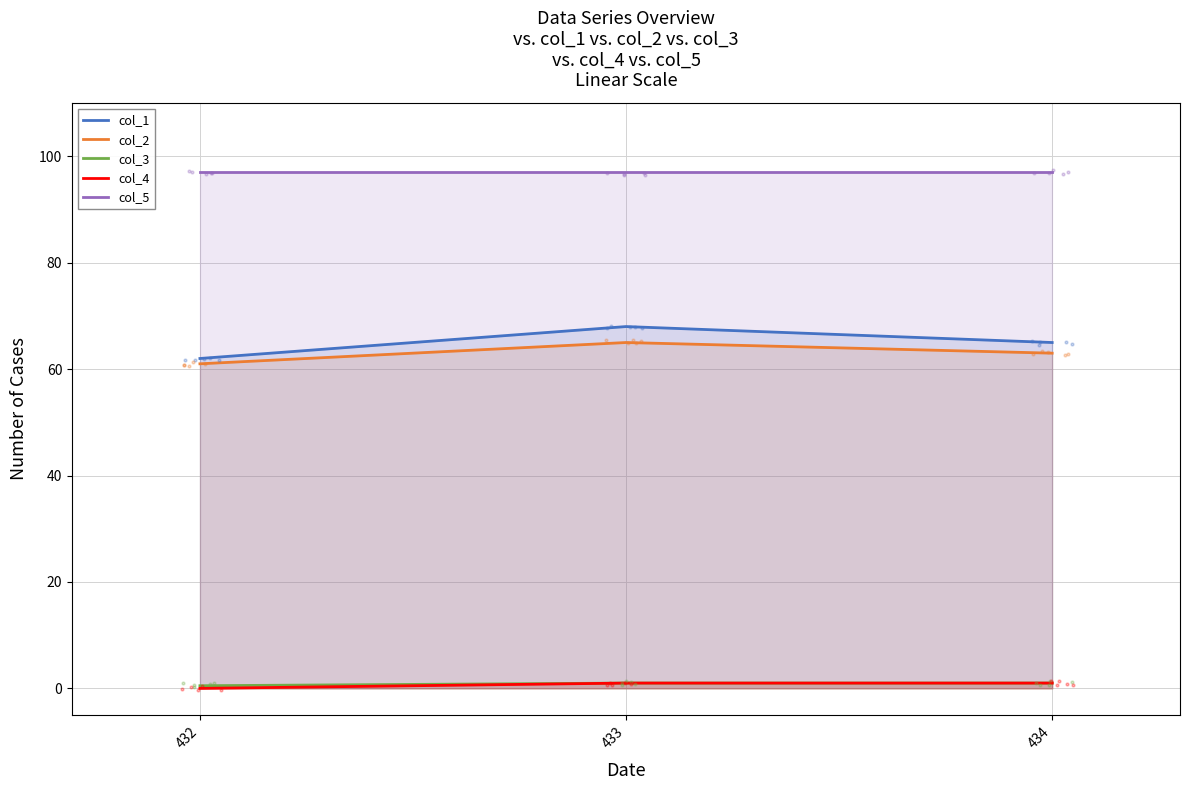

Which series has the largest total across all categories?

col_5